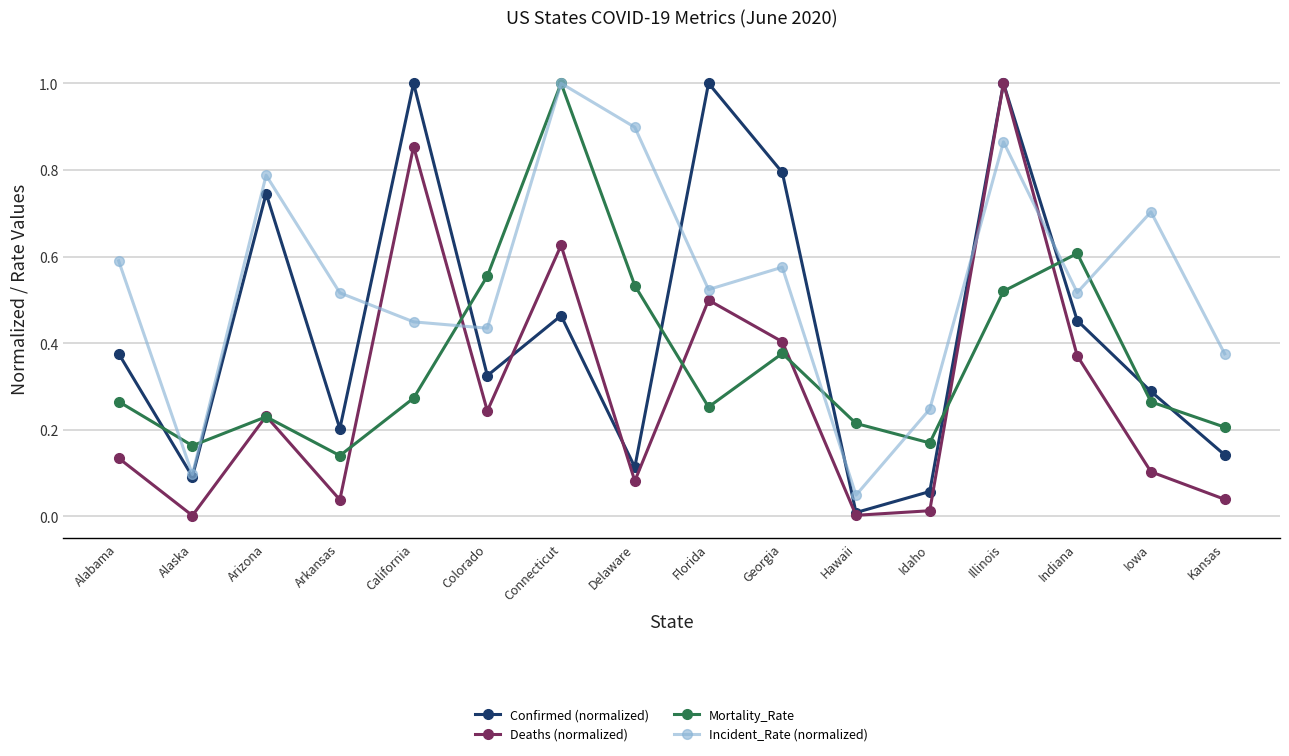

At which category does Incident_Rate (normalized) reach its first local valley?

Alaska